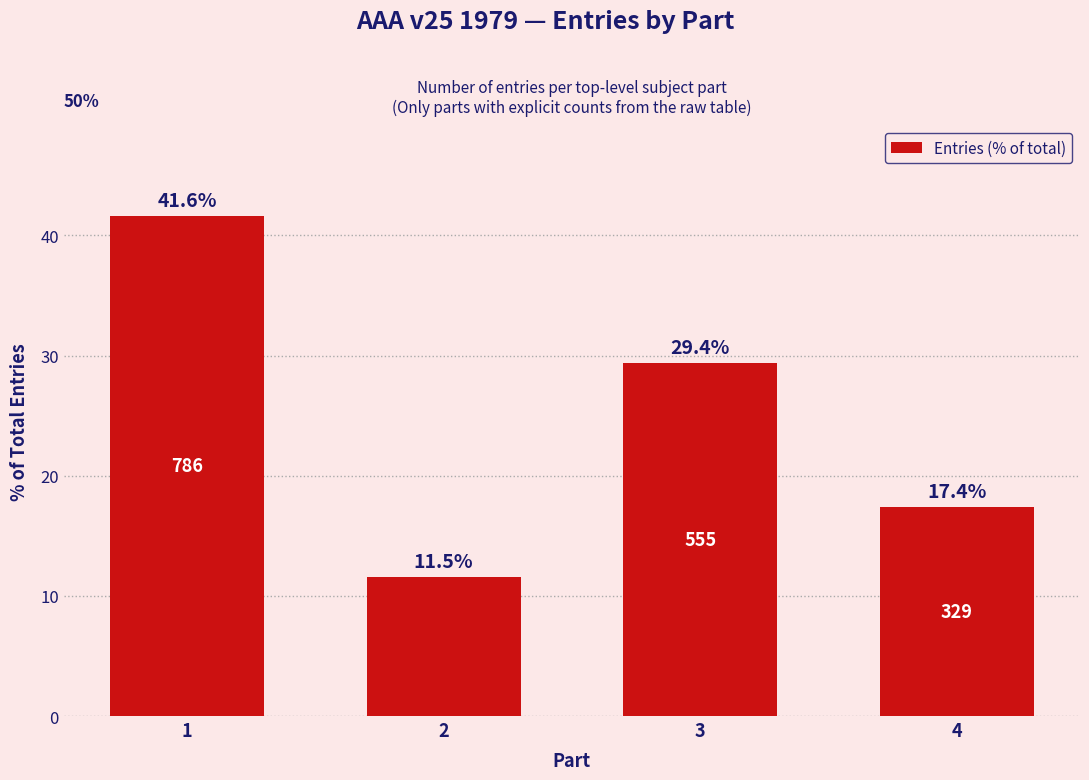

The value at 4 is 5.9. True or false?

False